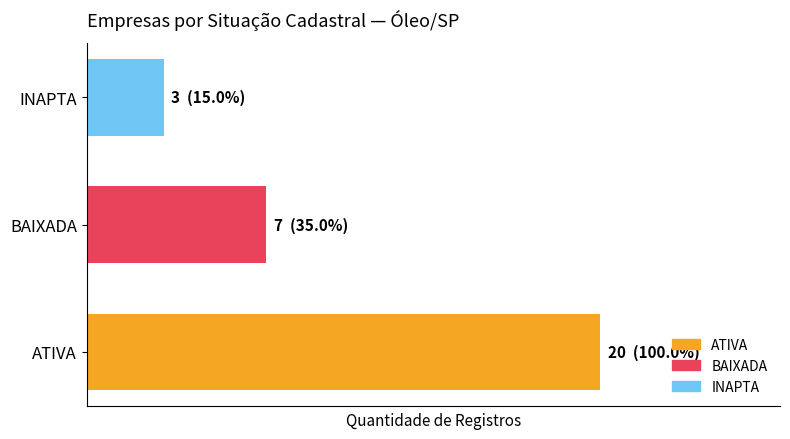

Does the chart contain any negative values?

No